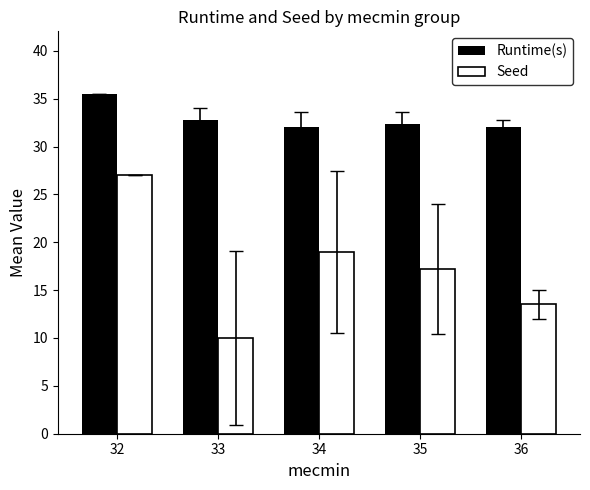

Is it true that Seed equals 17.2 at 35?

True